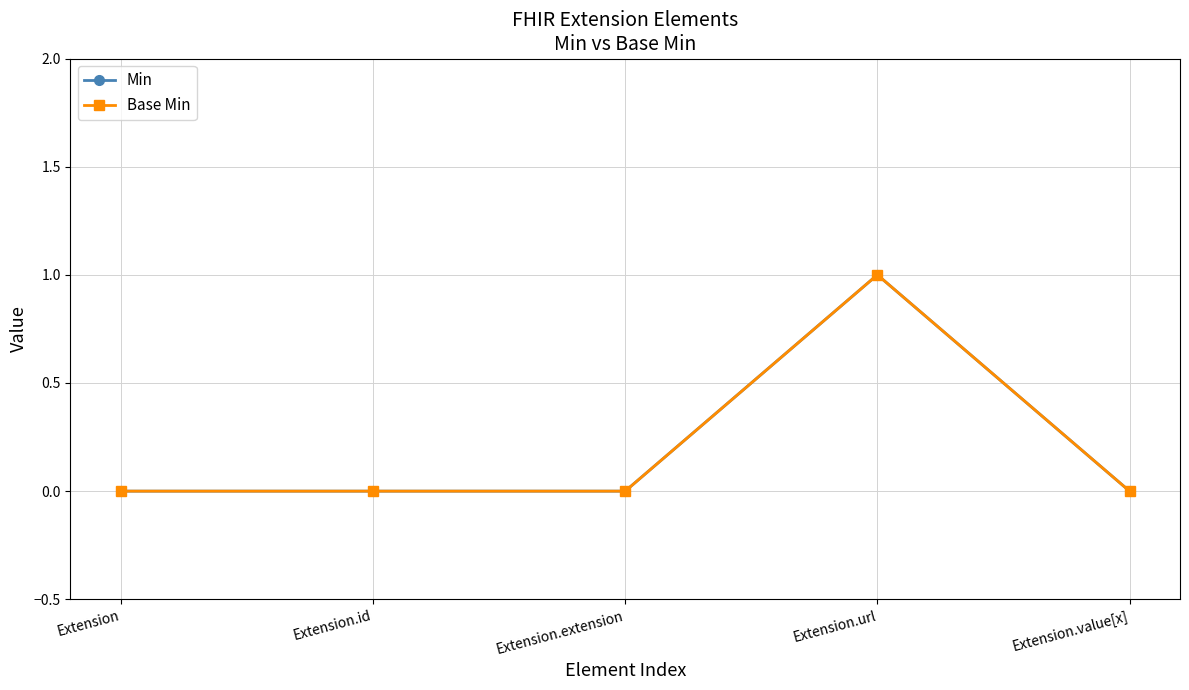

List the labels in order of Min value, largest first.

Extension.url, Extension, Extension.id, Extension.extension, Extension.value[x]